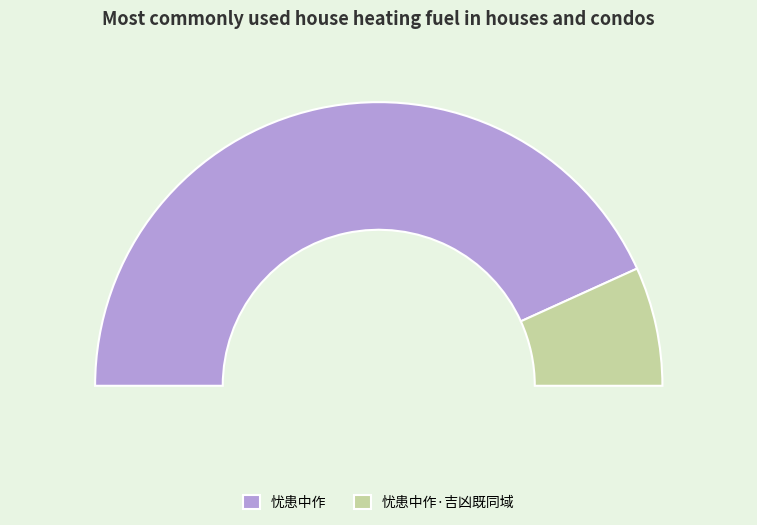

What portion of the pie excludes 忧患中作?

13.6%